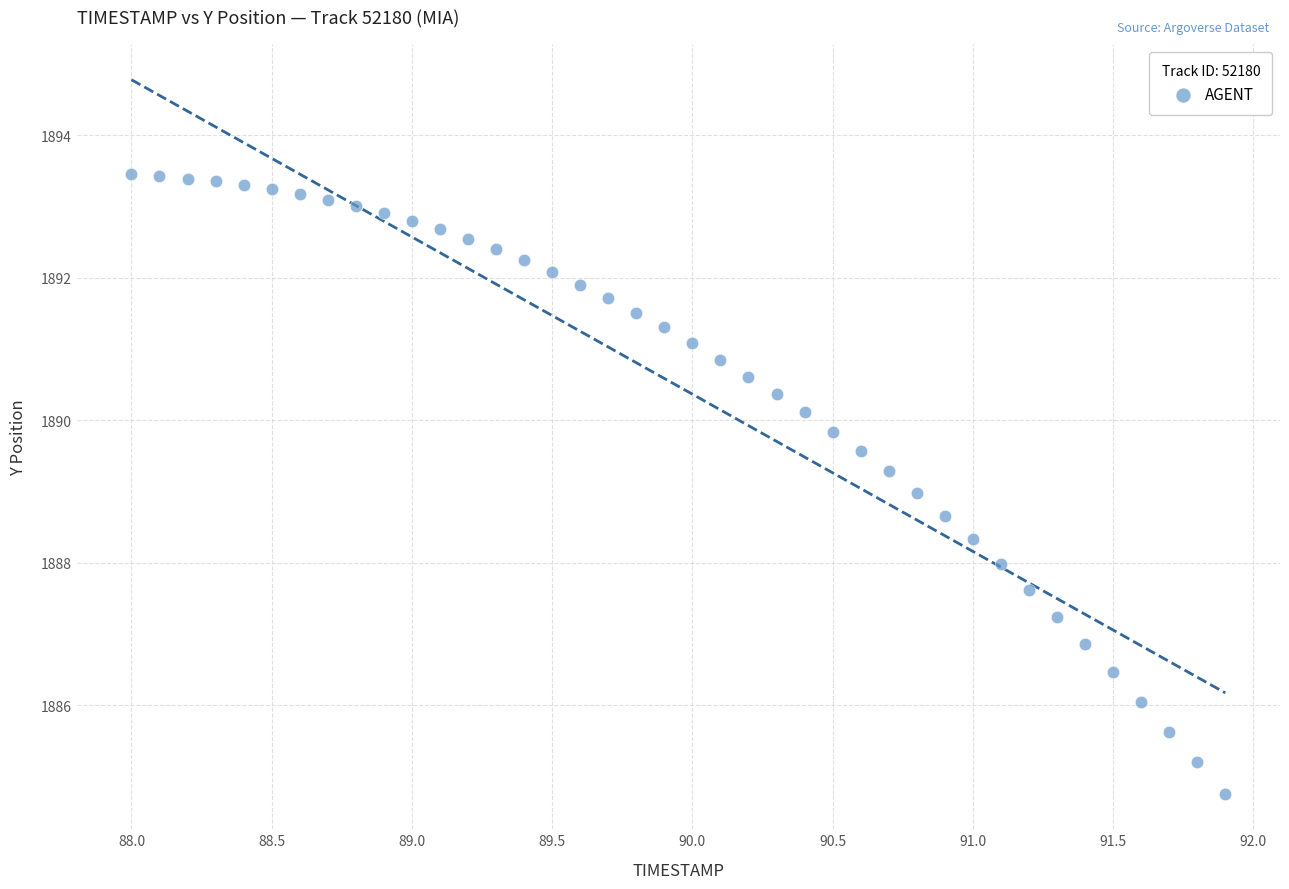

What is the range of X values (max minus min)?

3.9